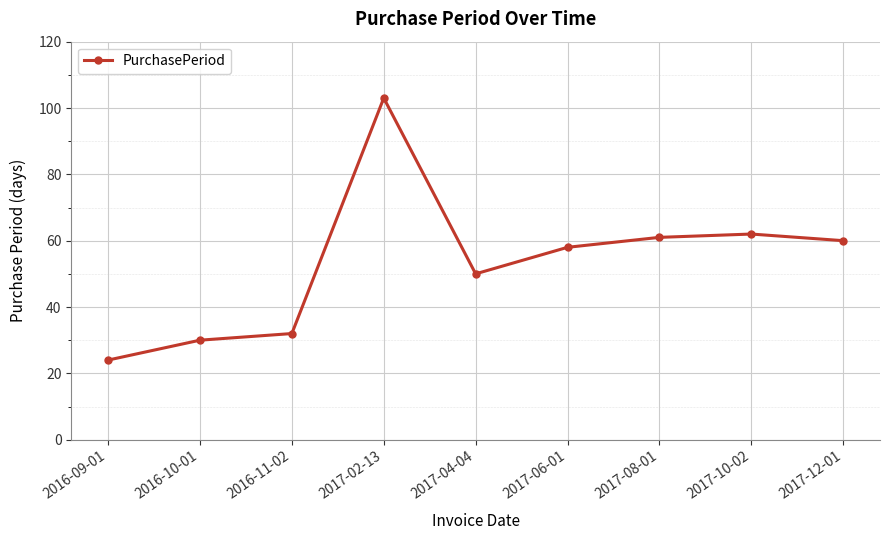

What is the label of the 6th point from the left?

2017-06-01